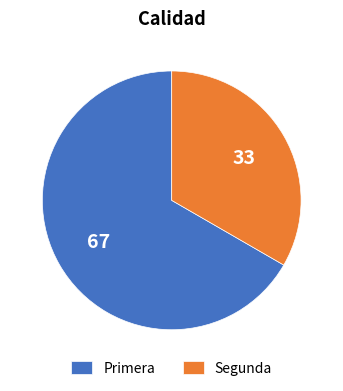

Which slice represents more than half of the pie?

Primera